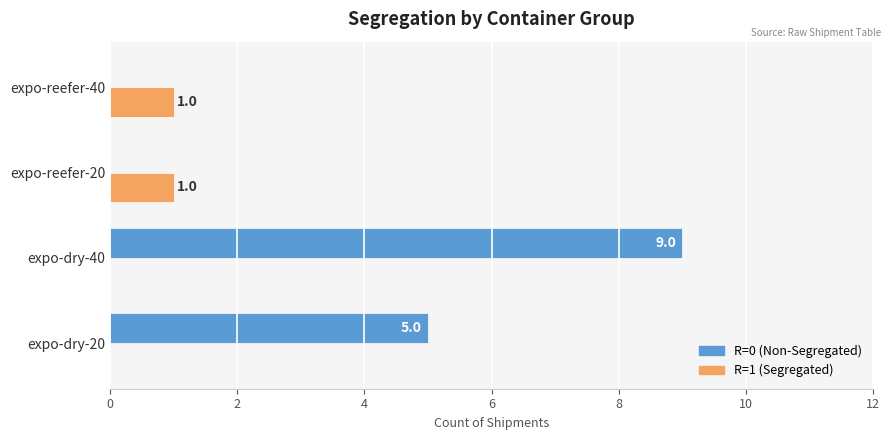

Which series has the largest total across all categories?

R=0 (Non-Segregated)